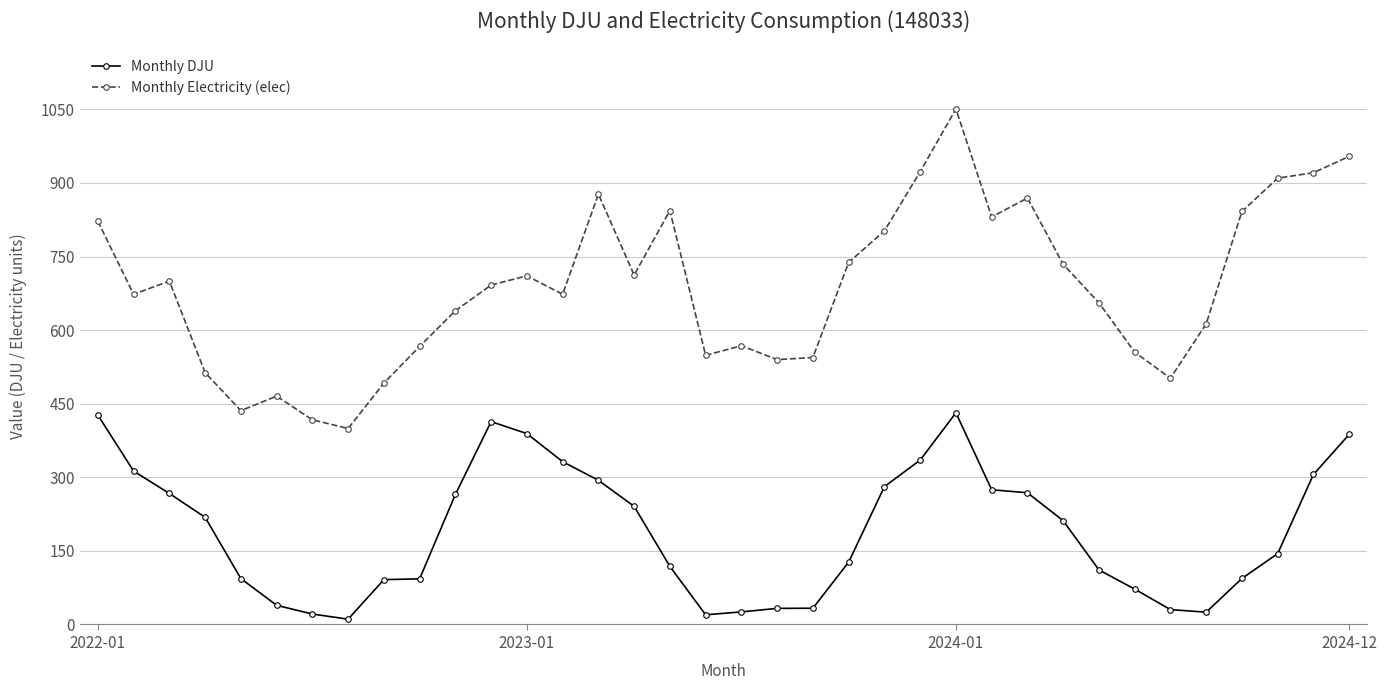

Which series has the largest total across all categories?

Monthly Electricity (elec)